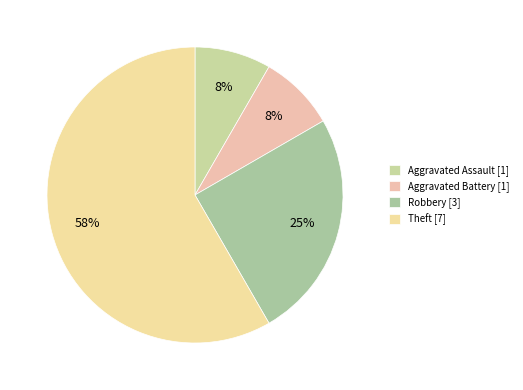

What is the change in value from Robbery to Theft?

+4